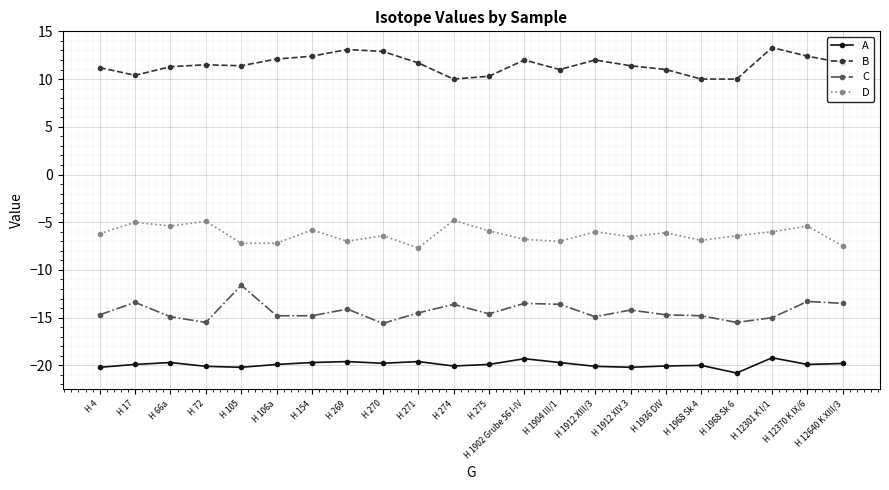

True or false: D has more than 2 points higher than both neighbors.

True